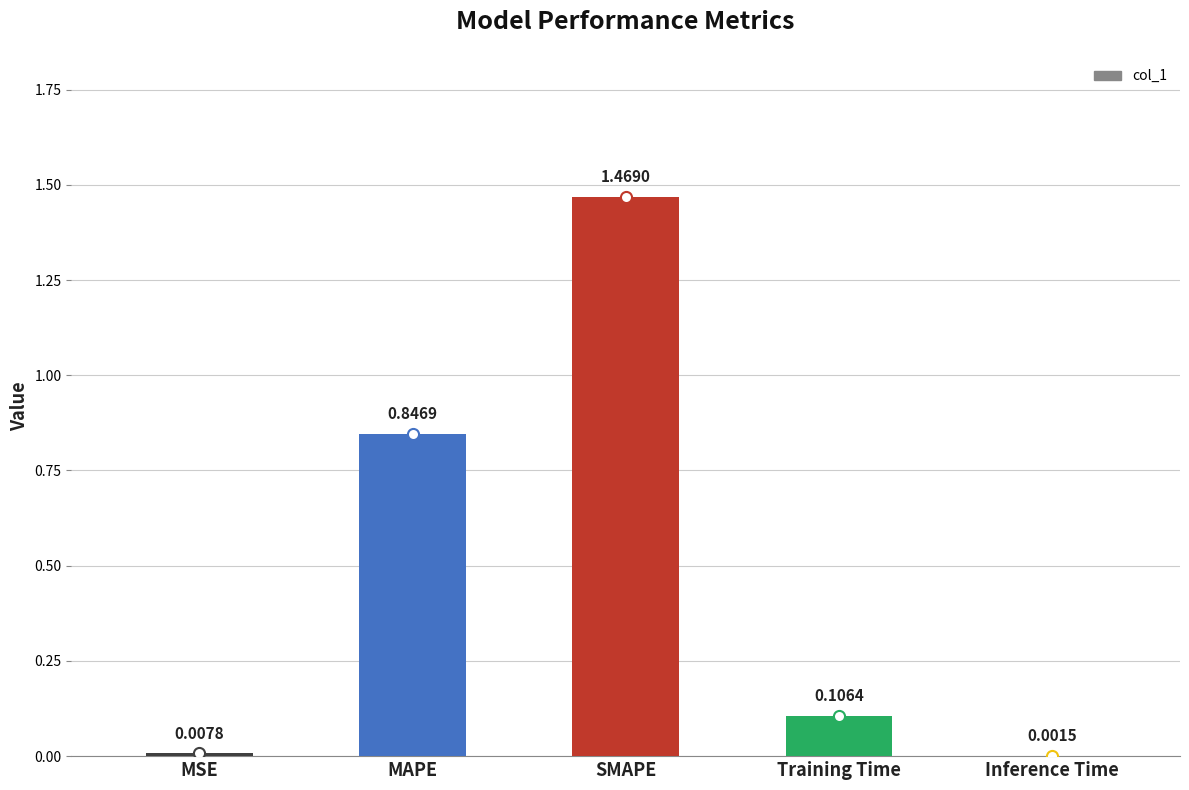

What is the sum of all values?

2.4